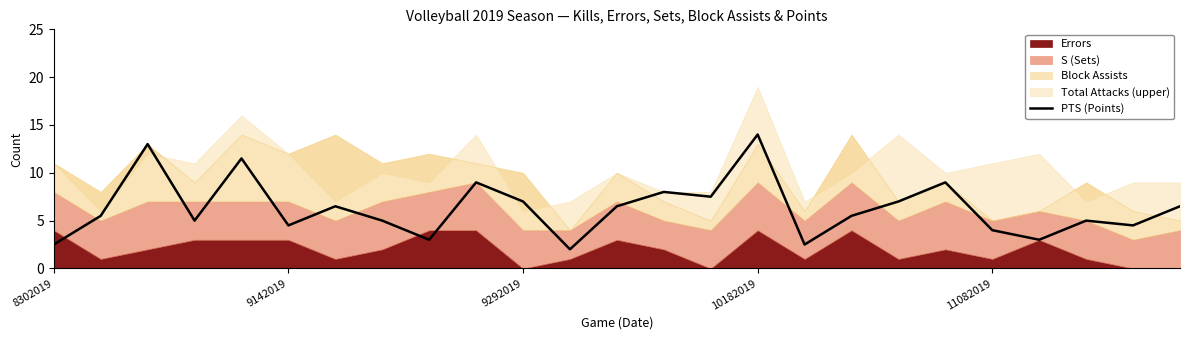

The PTS (Points) series shows 4.0 at 8302019. True or false?

False